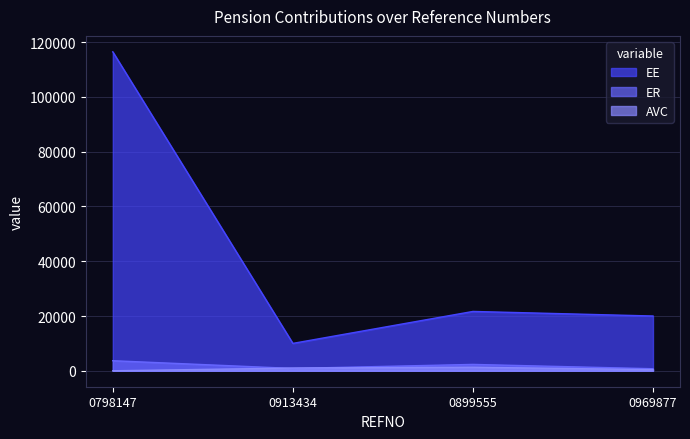

What is the sum of all EE values?

168125.0